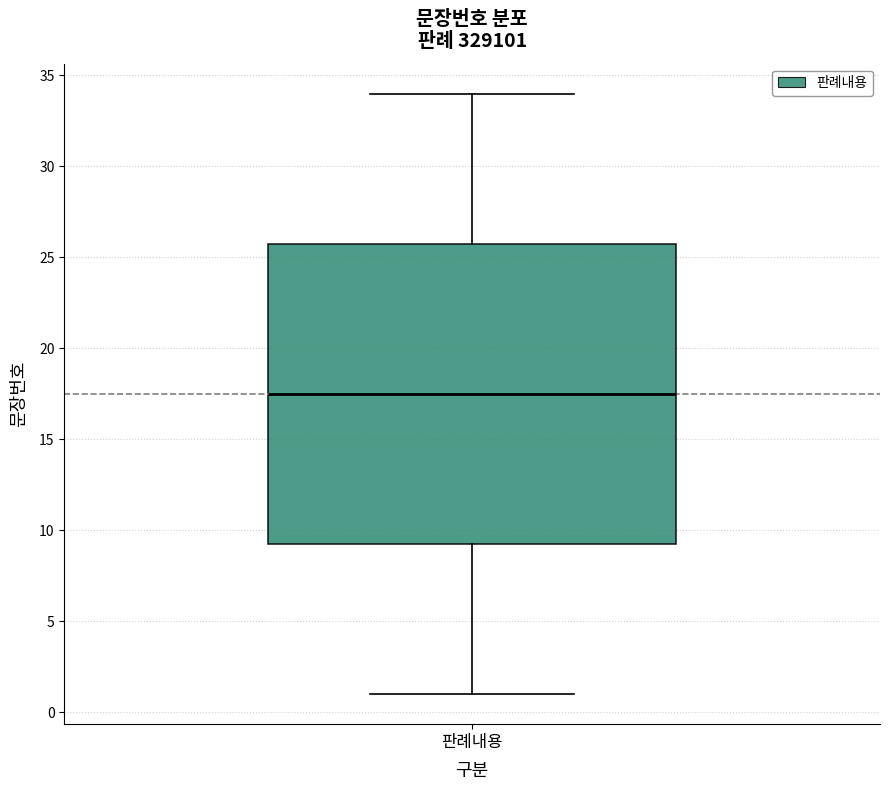

Read this box plot against the y-axis: the position of the median line, the range covered by the box, and the ends of both whiskers. The values are not printed on the chart, so give them approximately, as read against the axis.

median 17.5, box 9.5 to 26.0, whiskers 1.0 to 34.0